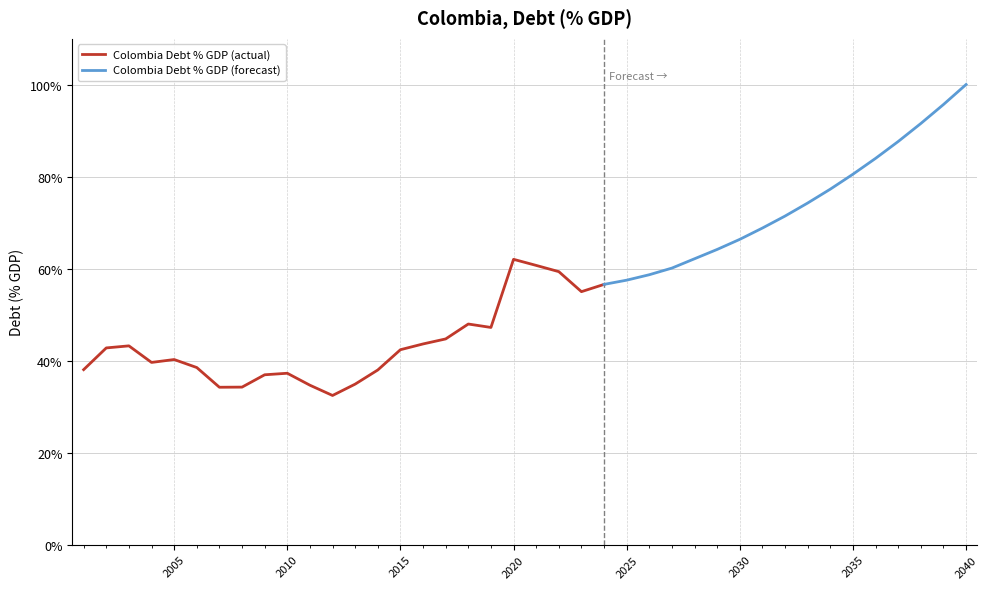

Where is the first local minimum?

2004